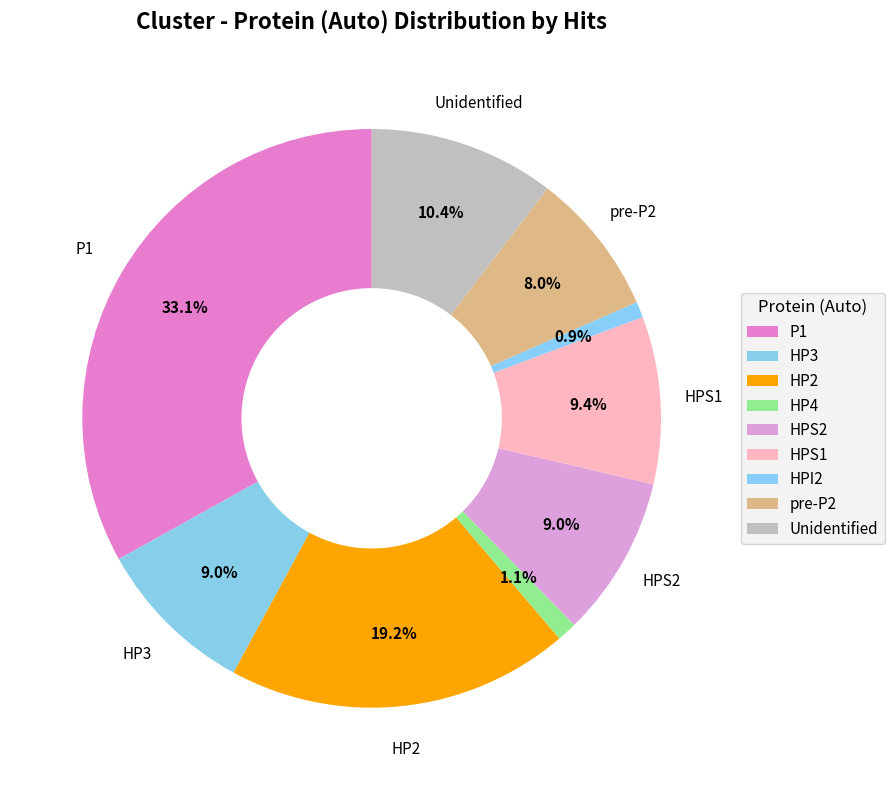

How much of the chart is everything except HP2?

80.8%